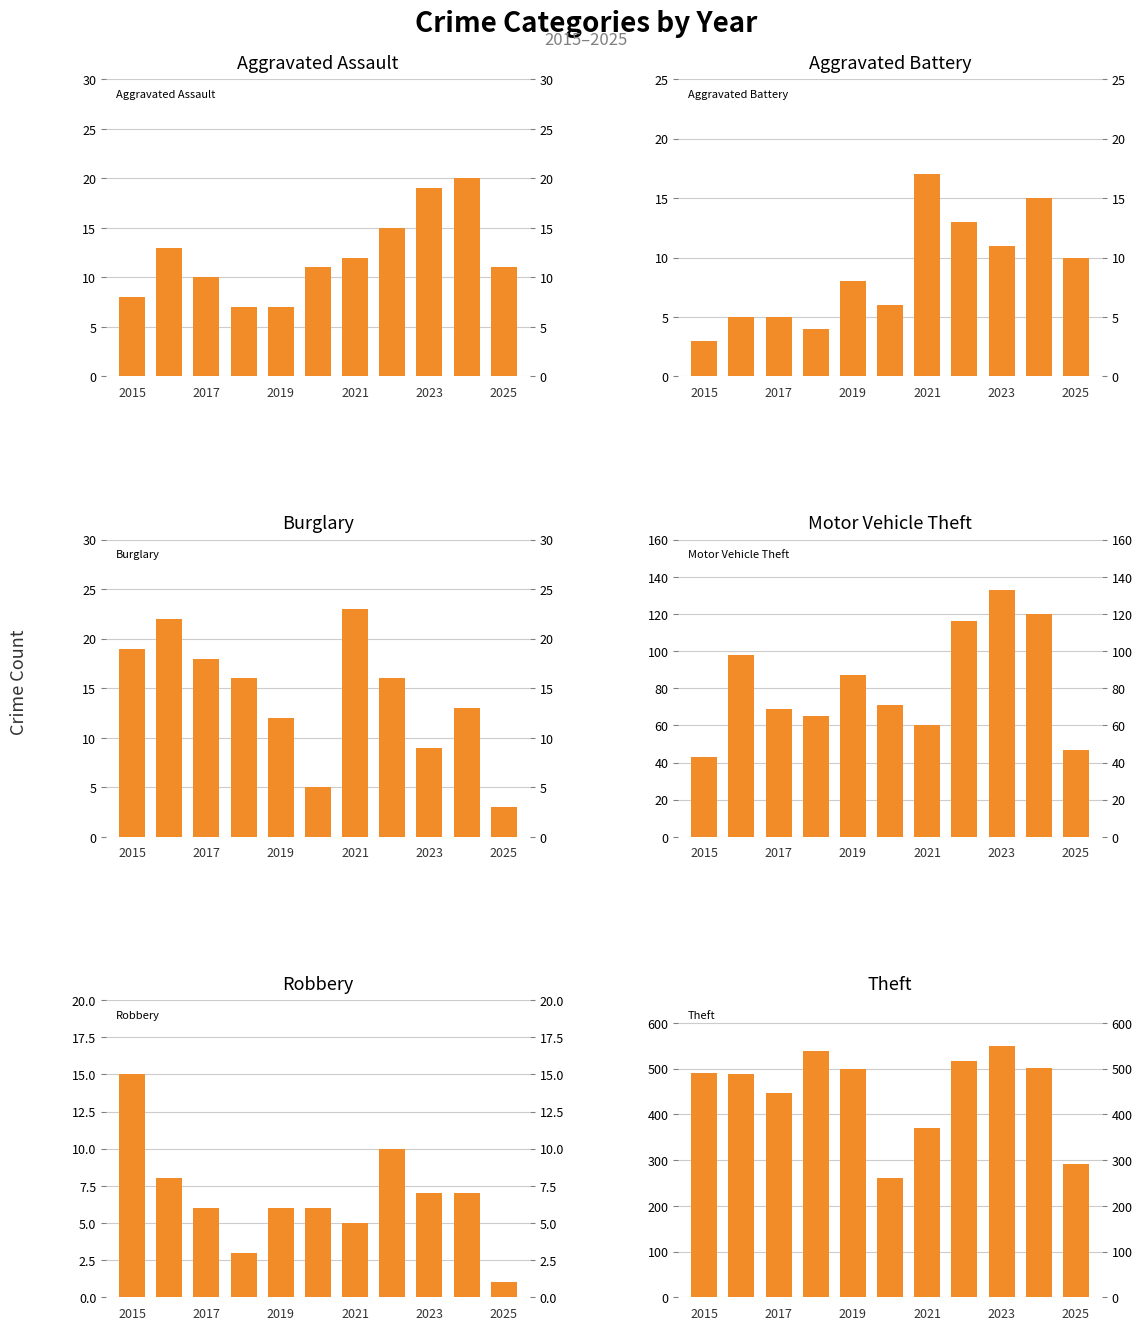

Which series changed the most between 7 and 8?

Theft